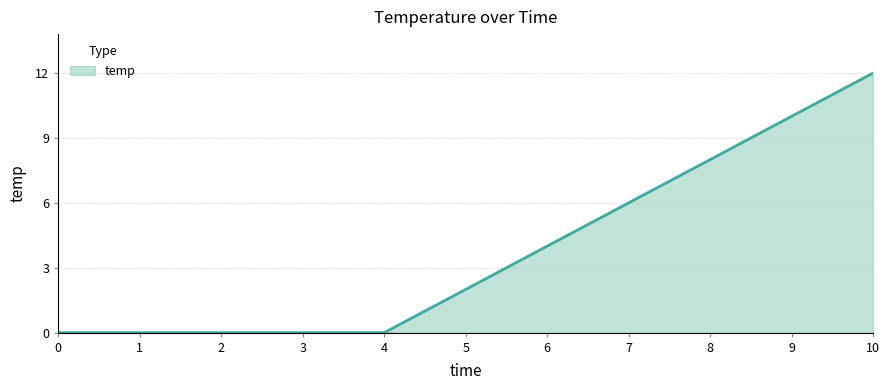

Count the values in the range 0 to 8.

9